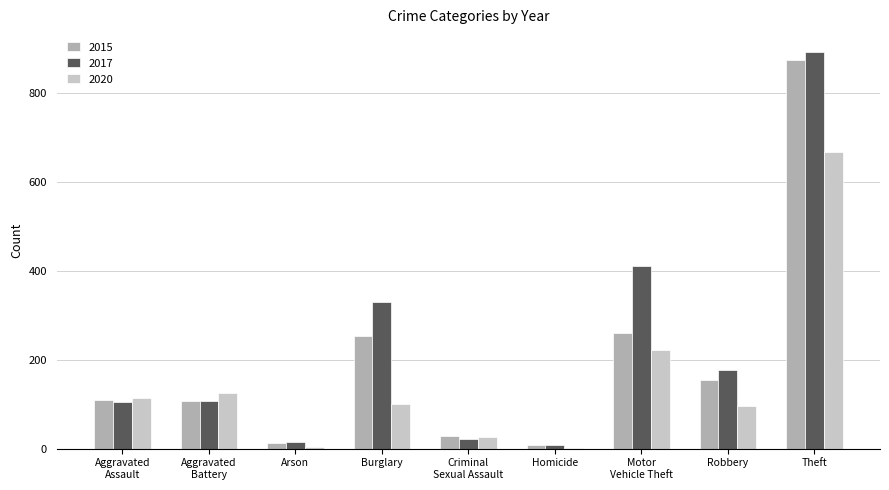

The 2020 series shows 100 at Burglary. True or false?

True